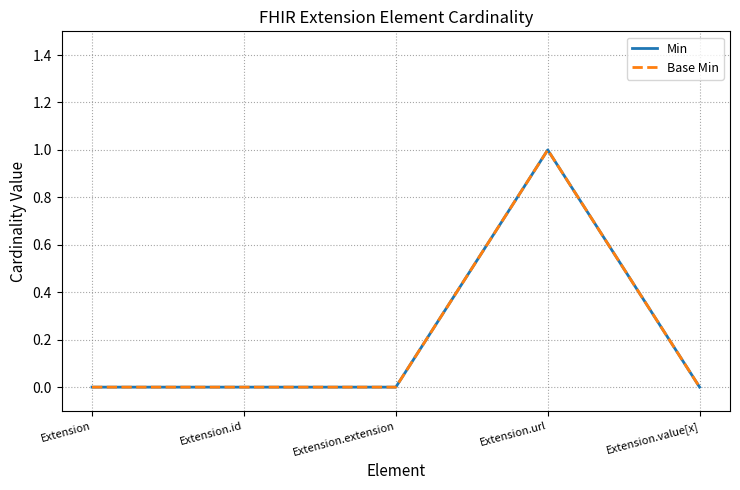

At which label does Min reach its peak?

Extension.url